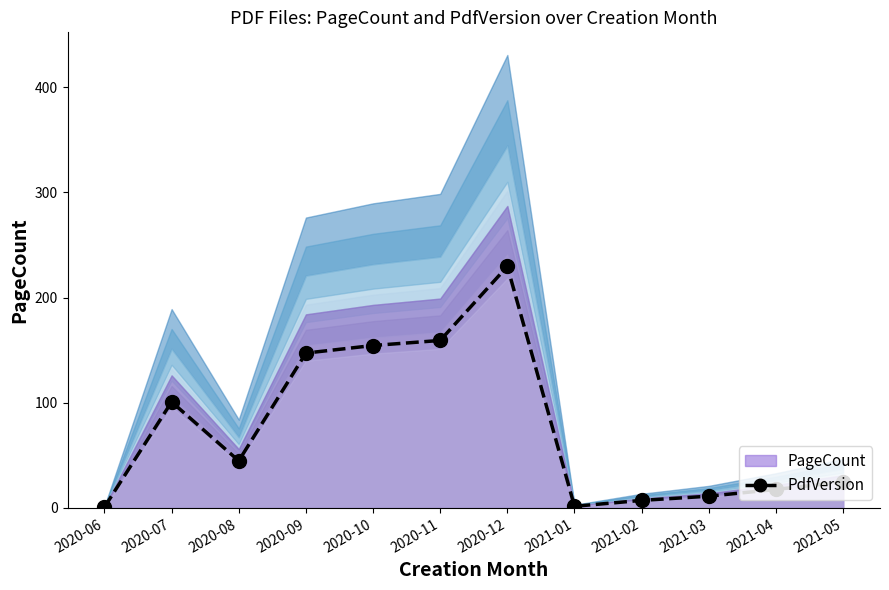

True or false: there are more than 2 points higher than both neighbors.

False